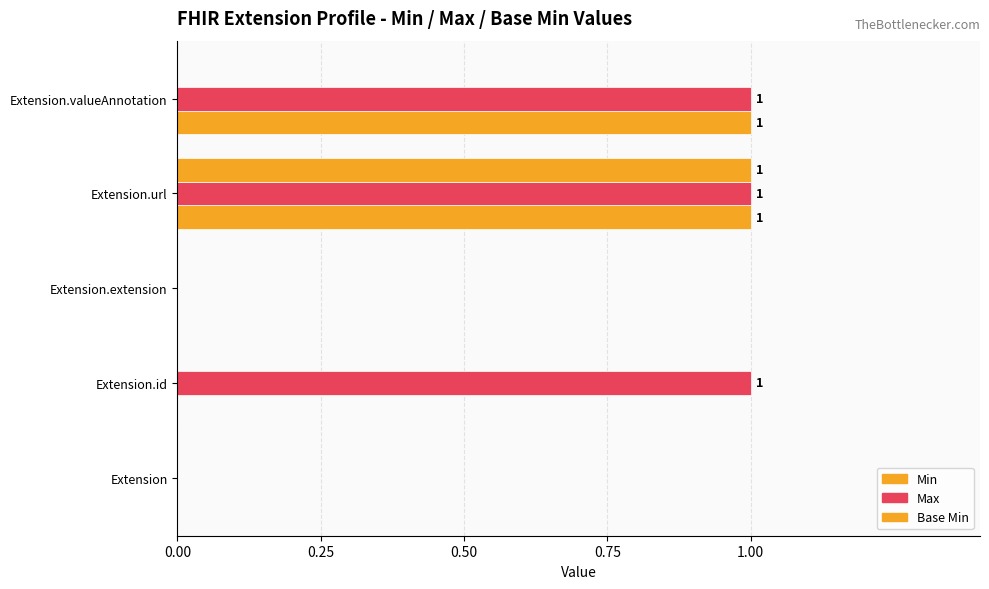

How many categories are shown in the chart?

5